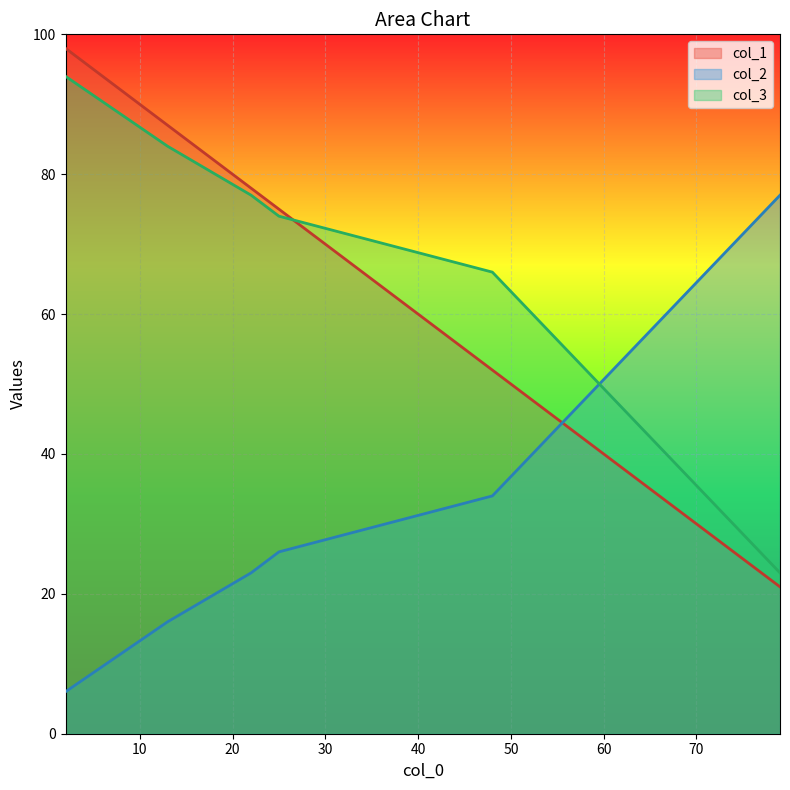

Reading left to right, transcribe all the data shown in this chart.

col_1: 48=52	25=75	79=21	2=98	13=87	22=78
col_2: 48=34	25=26	79=77	2=6	13=16	22=23
col_3: 48=66	25=74	79=23	2=94	13=84	22=77